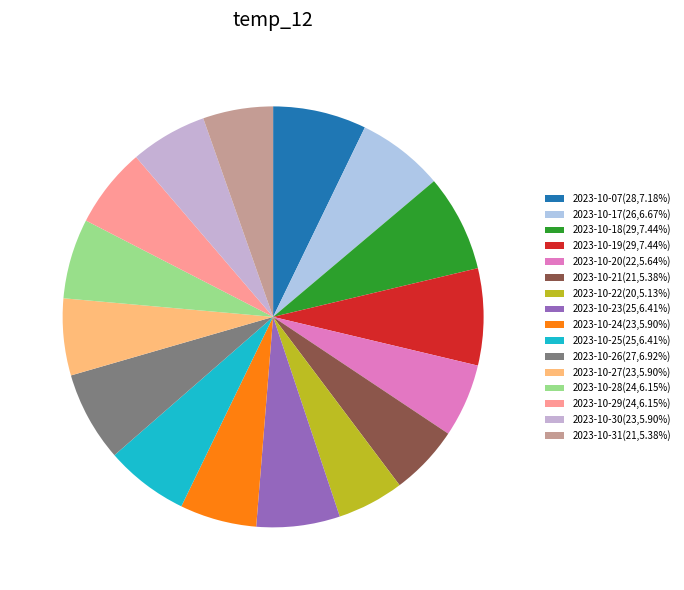

Which slice is the smallest?

2023-10-22